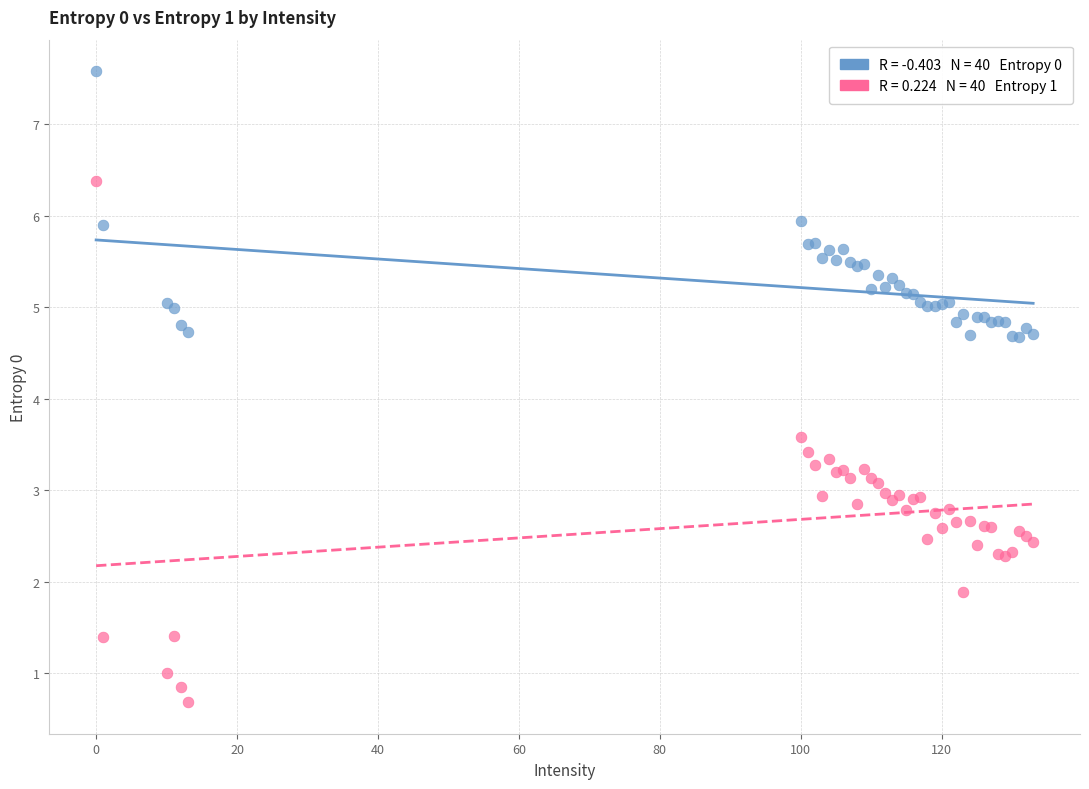

Across all series, what Y value is closest to 4?

3.6